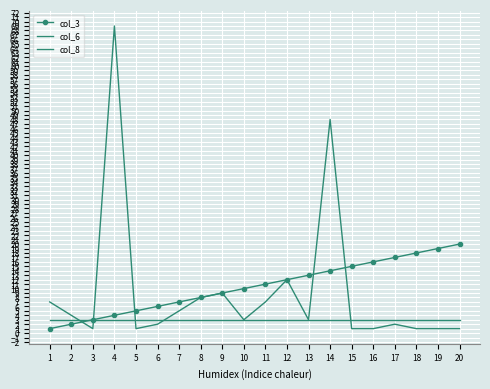

Reading left to right, extract all data points from this chart.

col_3: 1	2	3	4	5	6	7	8	9	10	11	12	13	14	15	16	17	18	19	20
col_6: 7	4	1	69	1	2	5	8	9	3	7	12	3	48	1	1	2	1	1	1
col_8: 3	3	3	3	3	3	3	3	3	3	3	3	3	3	3	3	3	3	3	3